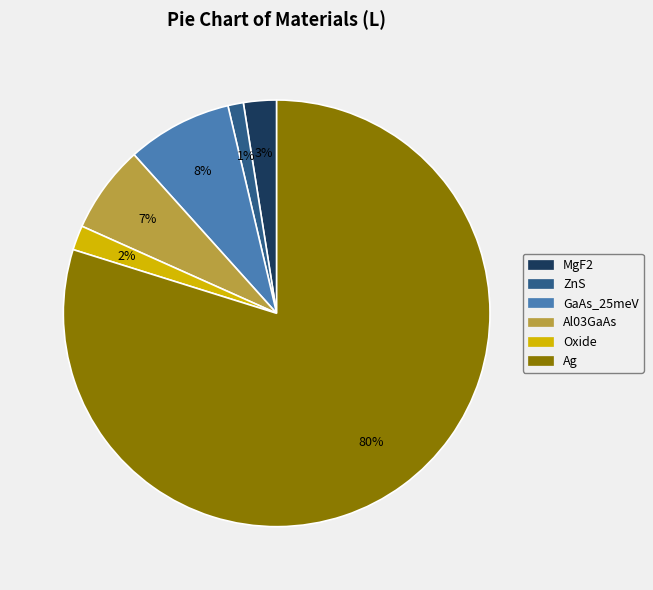

To the nearest percent, what is the average slice percentage?

17%